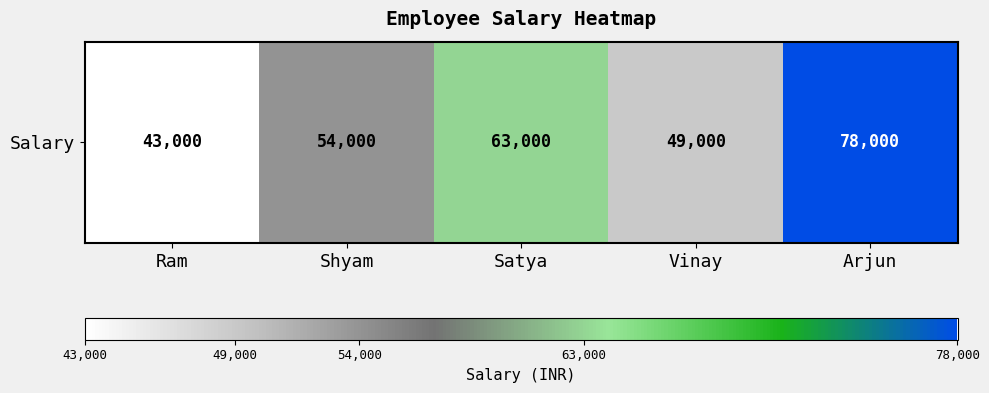

Is it true that the value at Arjun is 25450?

False